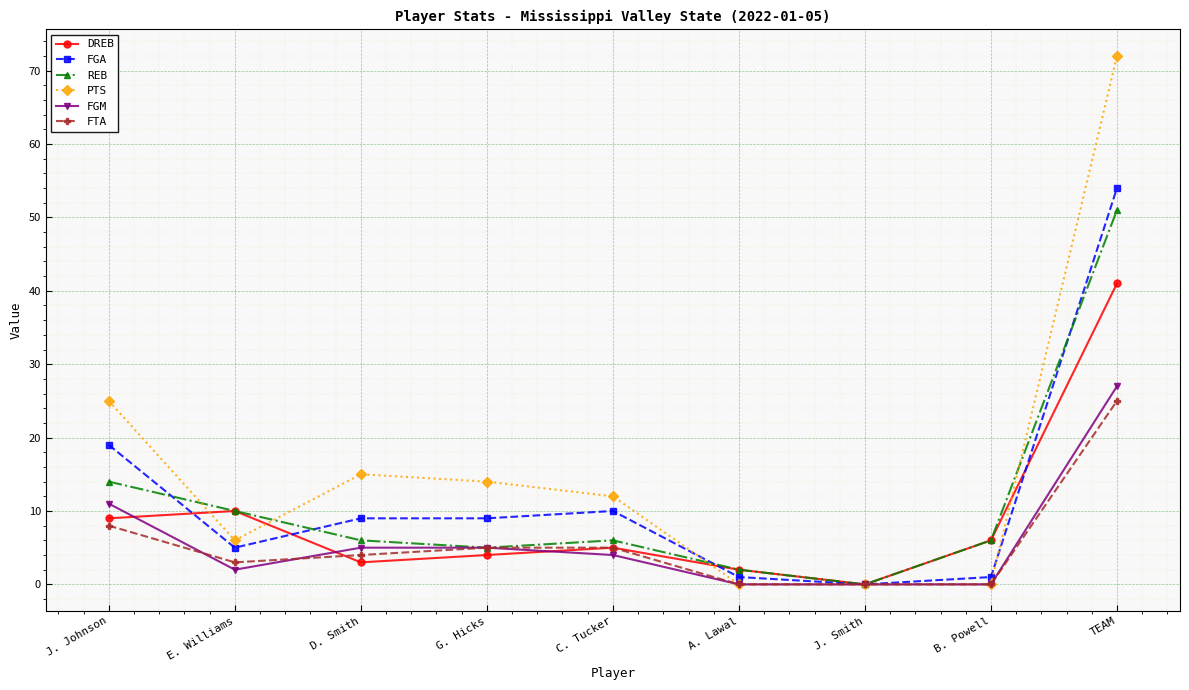

The DREB series shows 41 at TEAM. True or false?

True